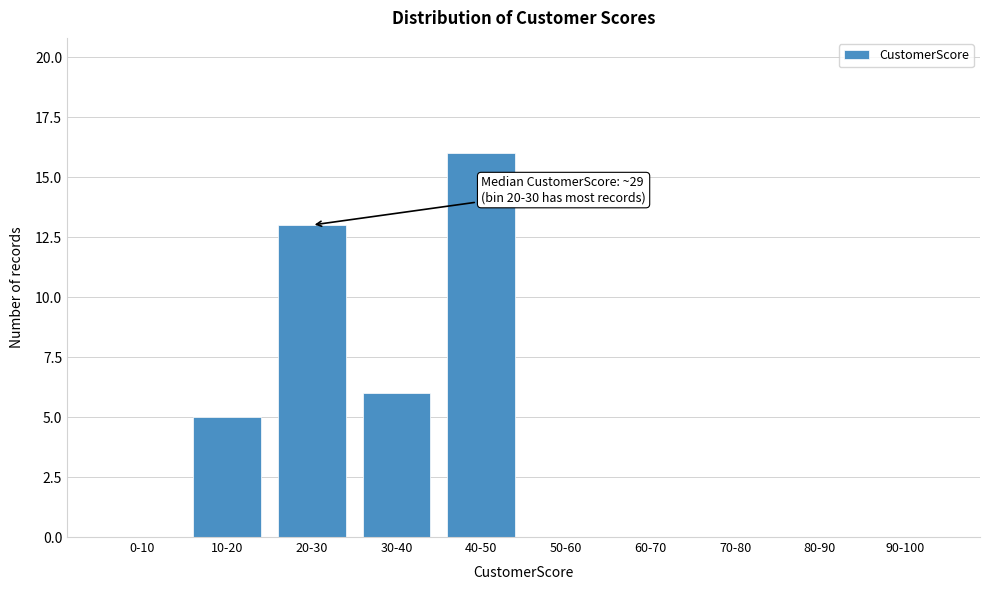

Reading left to right, list all the values displayed in this chart.

0-10=0	10-20=5	20-30=13	30-40=6	40-50=16	50-60=0	60-70=0	70-80=0	80-90=0	90-100=0